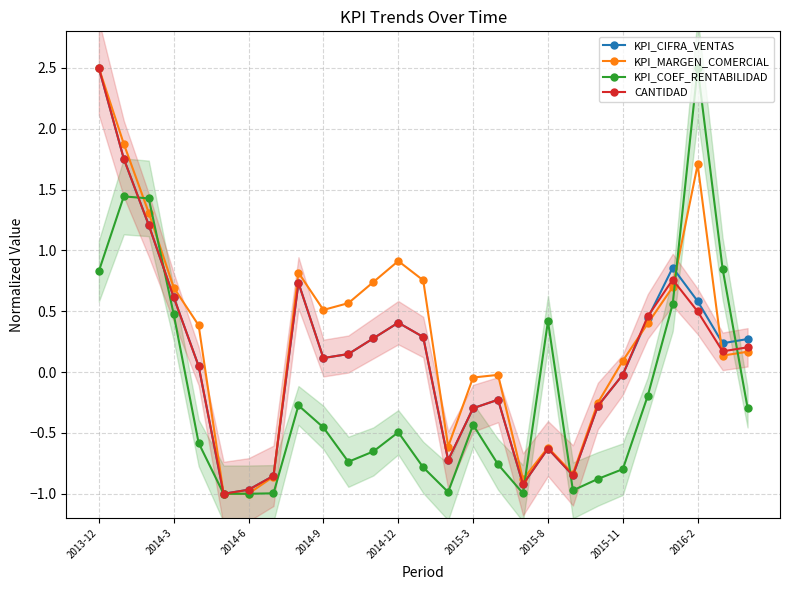

The CANTIDAD series shows -0.3 at 2015-3. True or false?

True